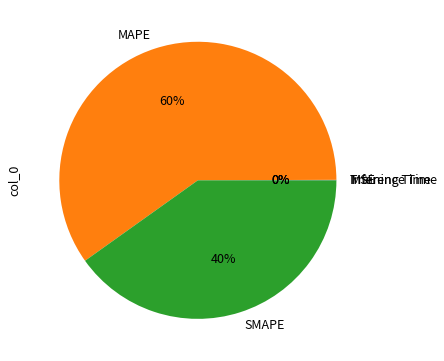

What is the largest slice in the pie chart?

MAPE